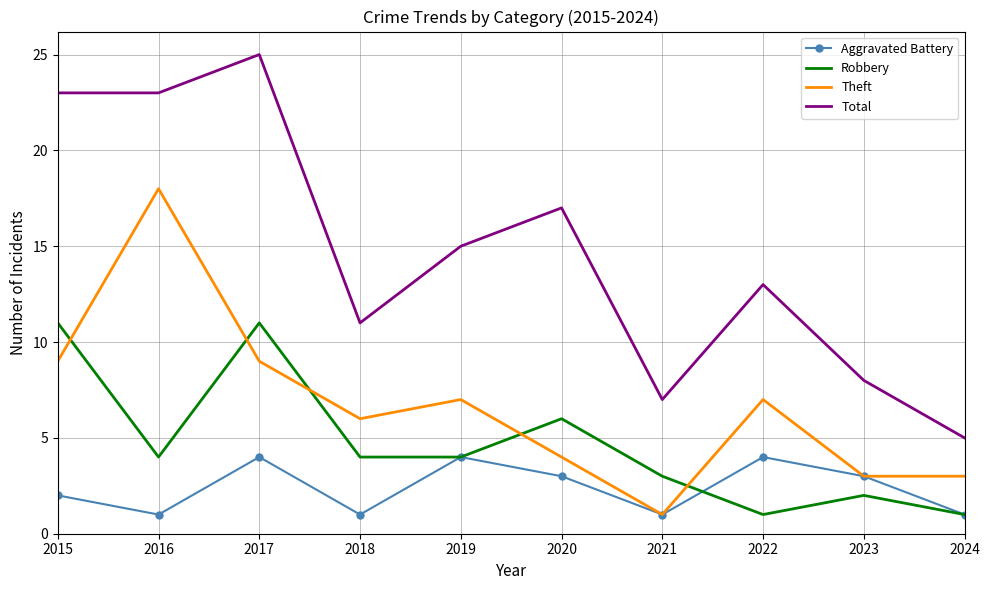

At 2020, list the series in order from smallest to largest.

Aggravated Battery, Theft, Robbery, Total